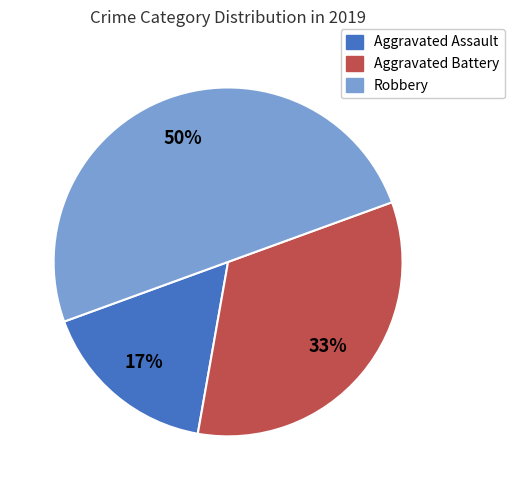

The Robbery slice represents 50% of the pie. True or false?

True